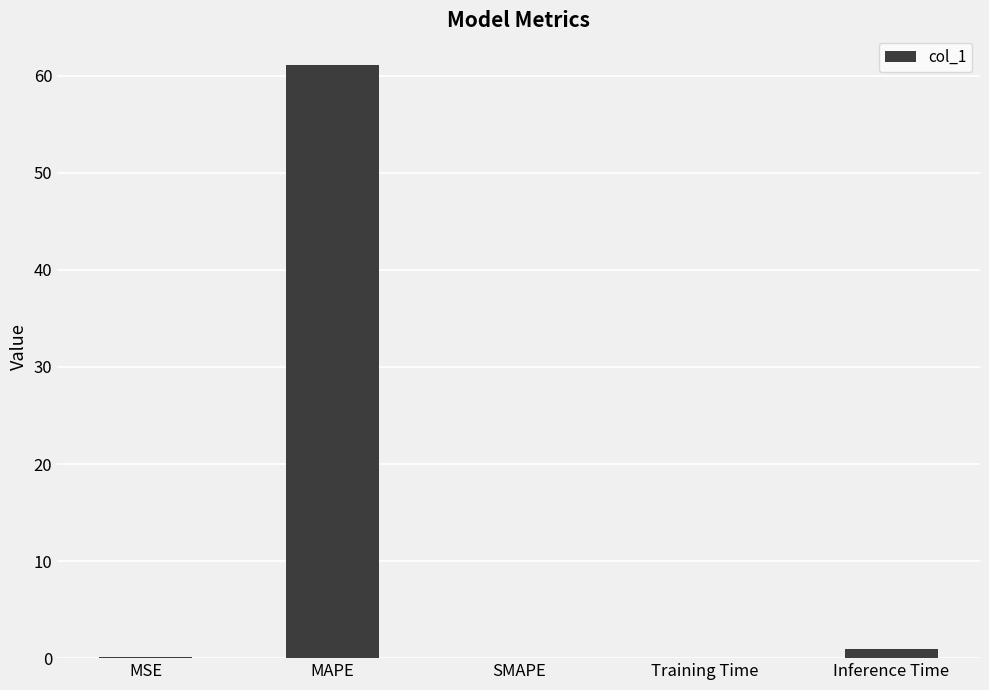

What is the sum of all values?

62.2